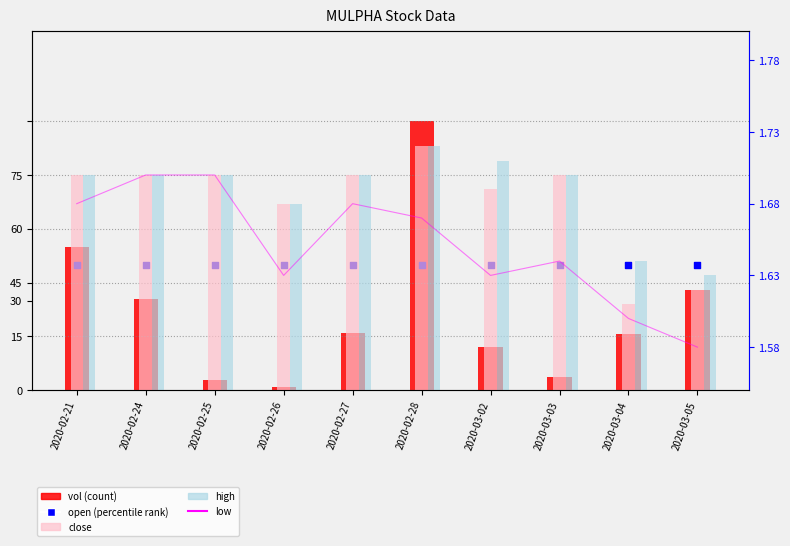

At which category is the sum across all series the highest?

2020-02-28